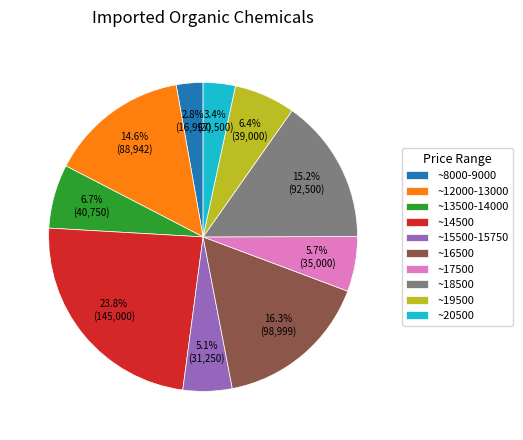

Does any single category account for the majority?

No